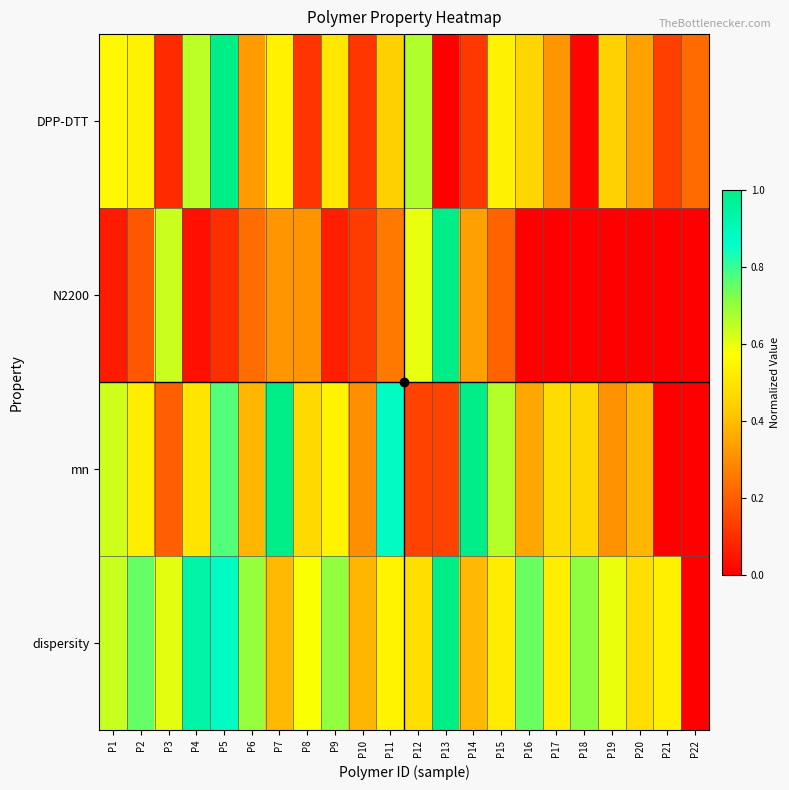

Which series has the widest spread of values?

DPP-DTT